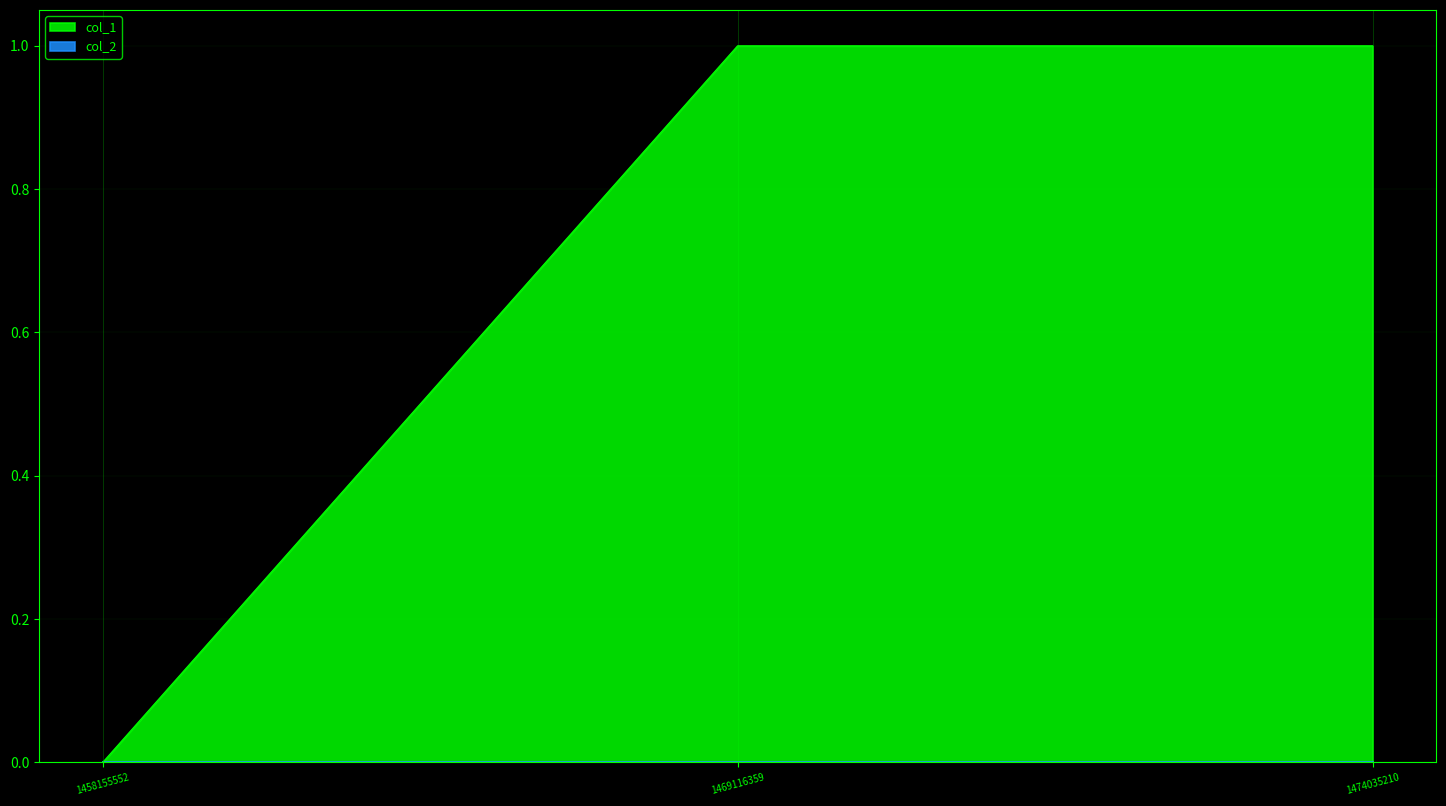

Reading left to right, list all the values displayed in this chart.

1458155552=0	1469116359=1	1474035210=1